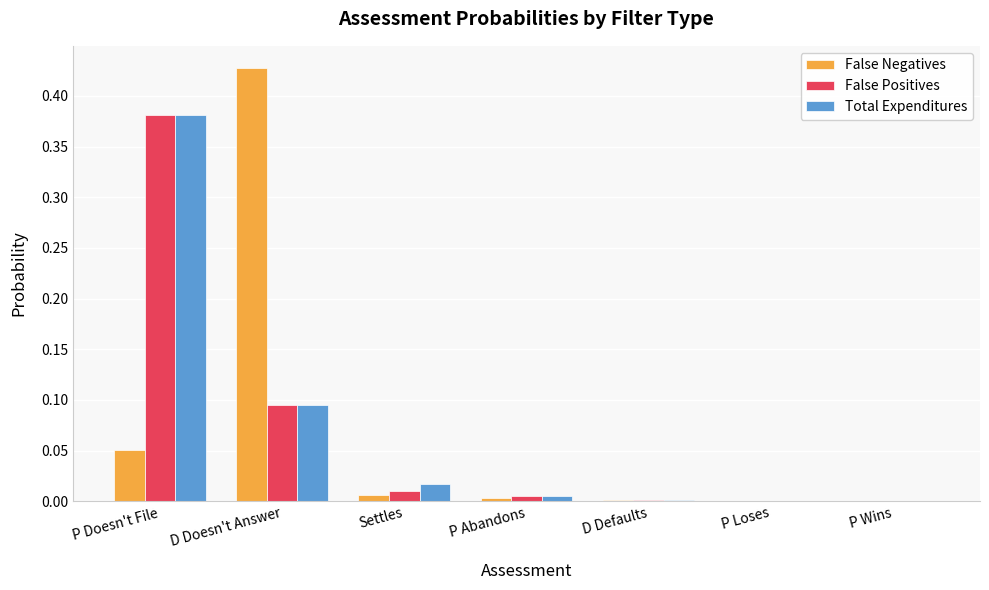

Which label corresponds to the largest value in the chart?

D Doesn't Answer